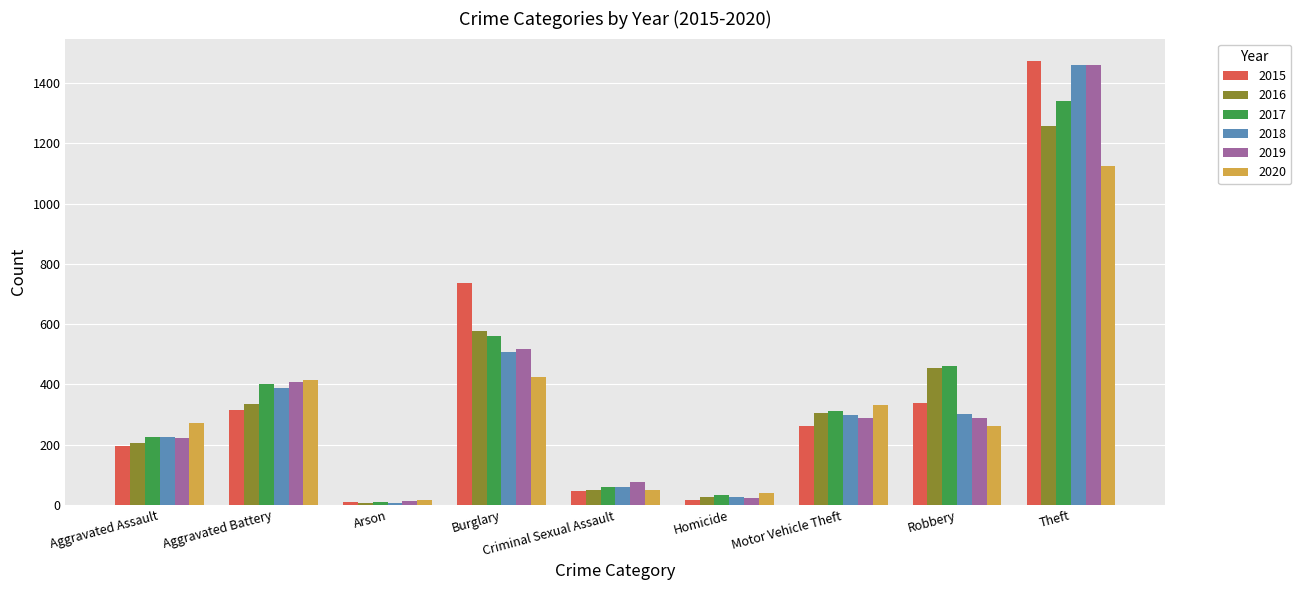

What is the total value across all series at Theft?

8117